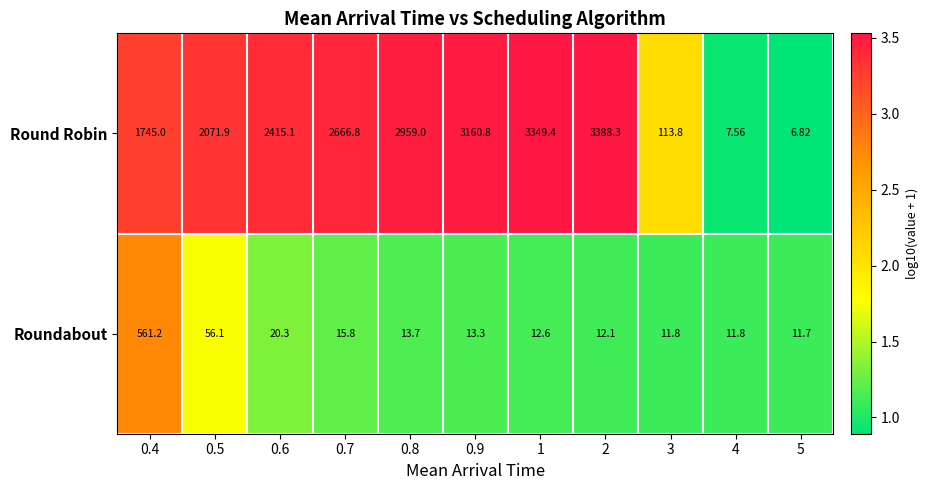

What is the total value across all series at 2?

3400.4